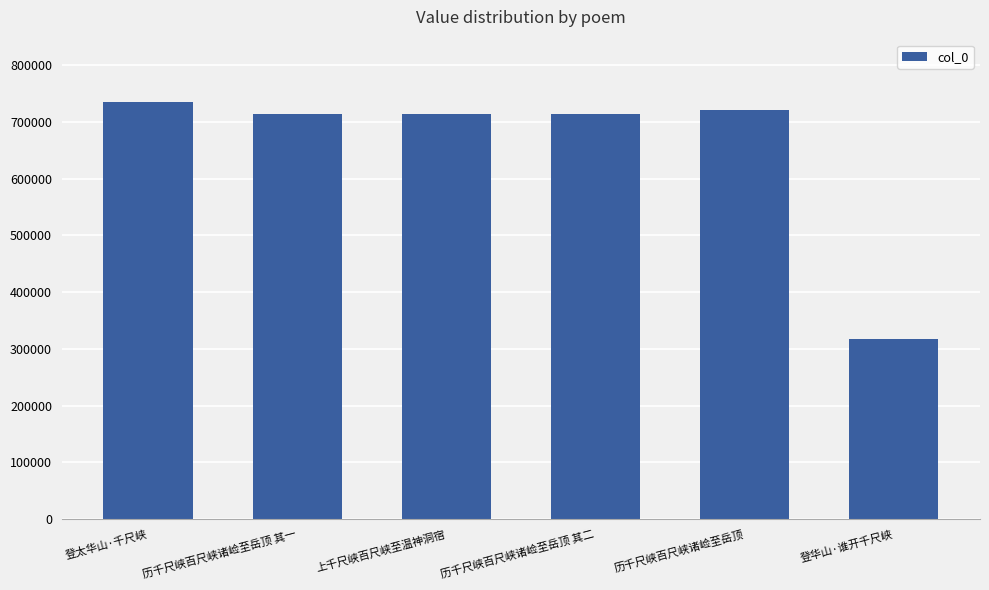

Are the bars grouped side by side (vs. stacked)?

No